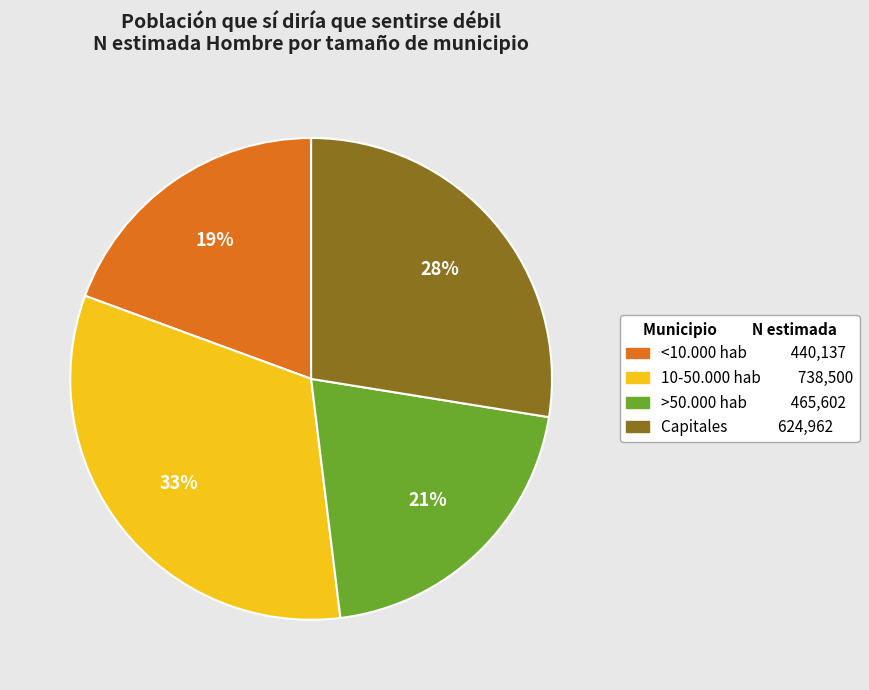

Does 10-50.000 hab account for over 50% of the chart?

No